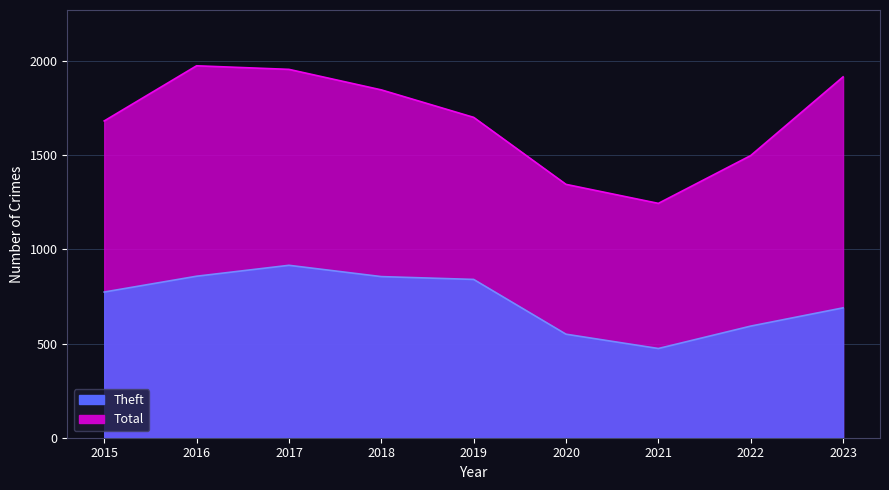

Does the chart display data point markers on the line(s)?

No